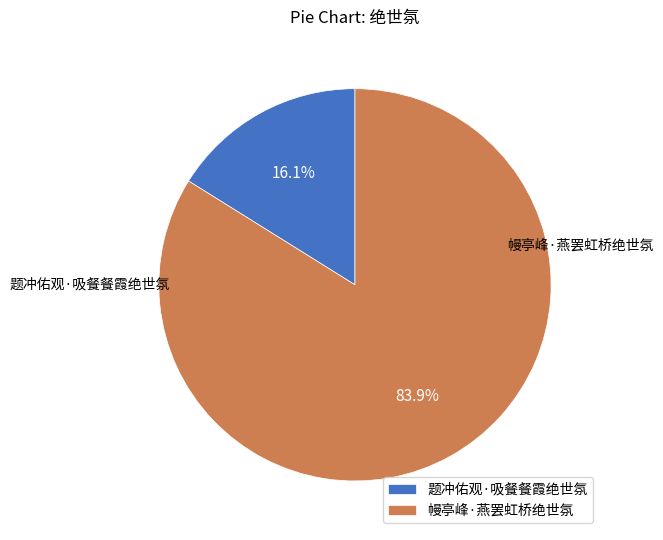

Which slice represents more than half of the pie?

幔亭峰·燕罢虹桥绝世氛